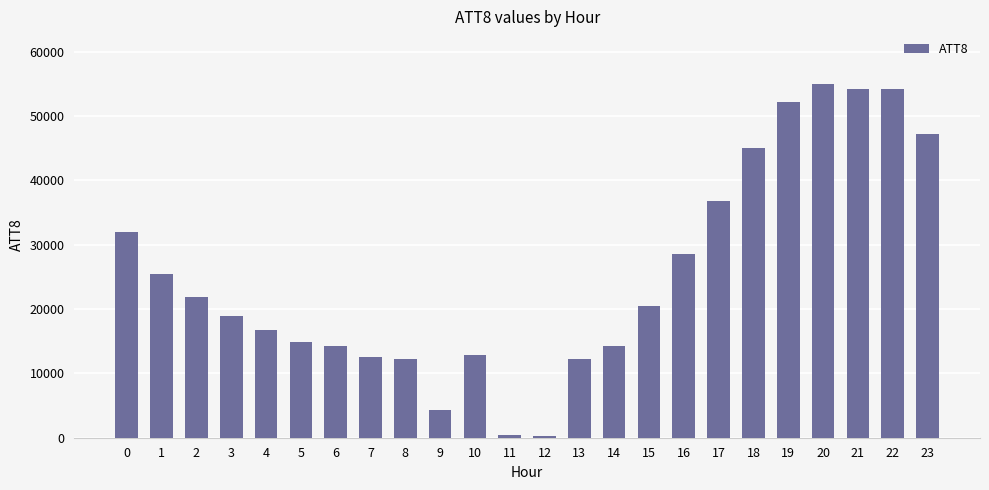

The value at 8 is 20690. True or false?

False